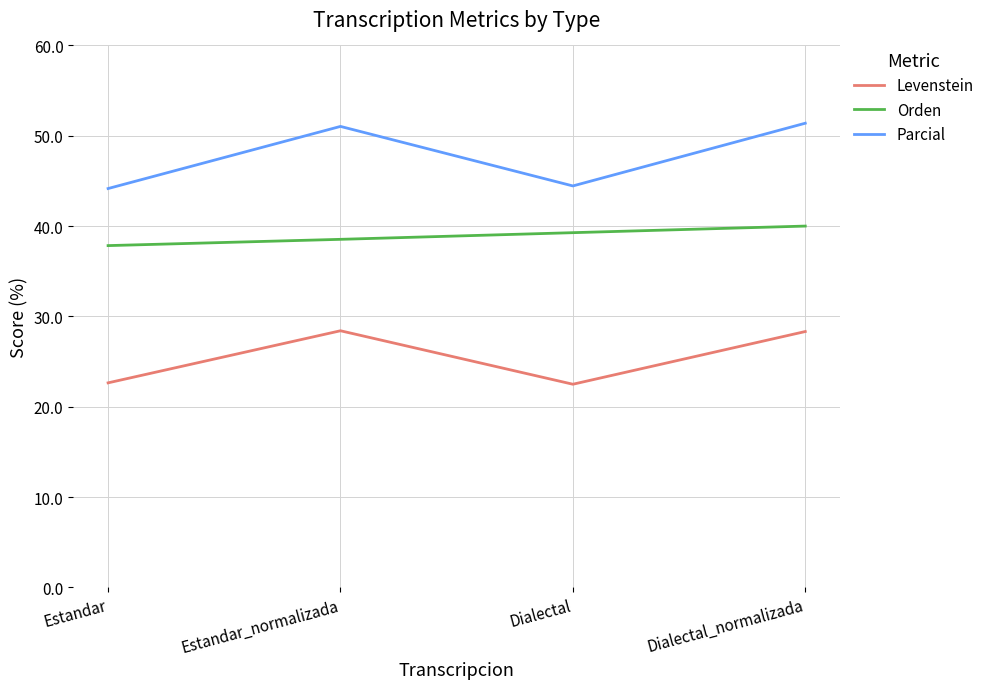

How many lines are shown in the chart?

3